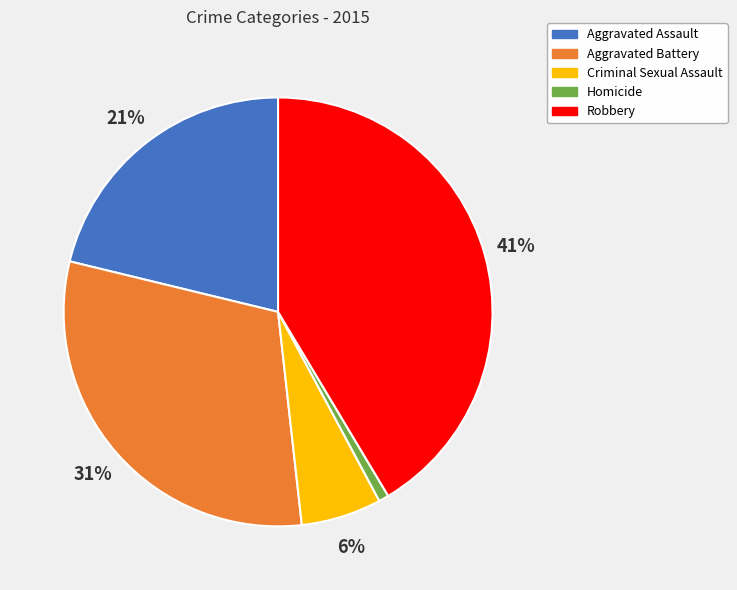

Count the number of slices in the pie.

5